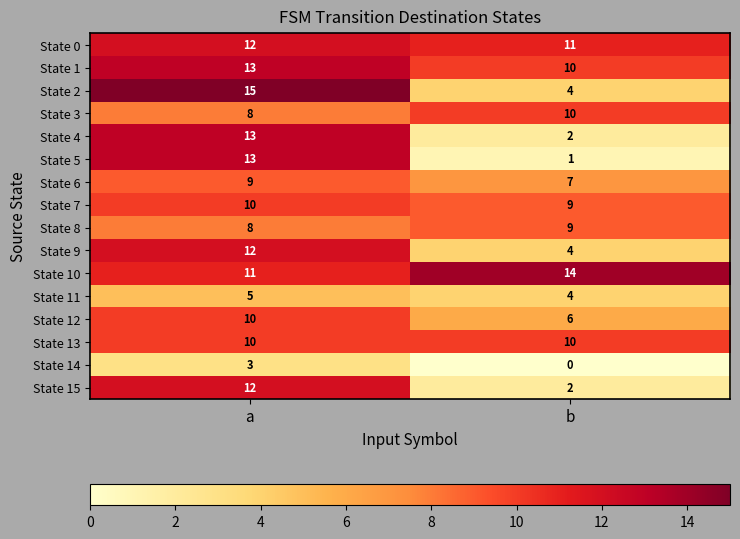

What is the difference between the State 2 values at a and b?

11